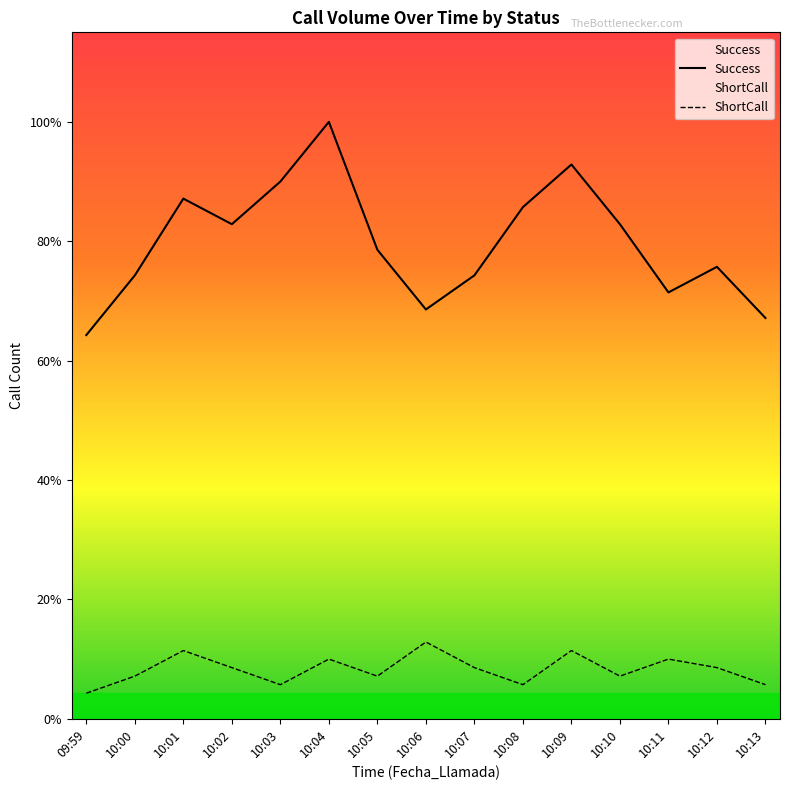

What is the label of the 10th point from the right?

10:04